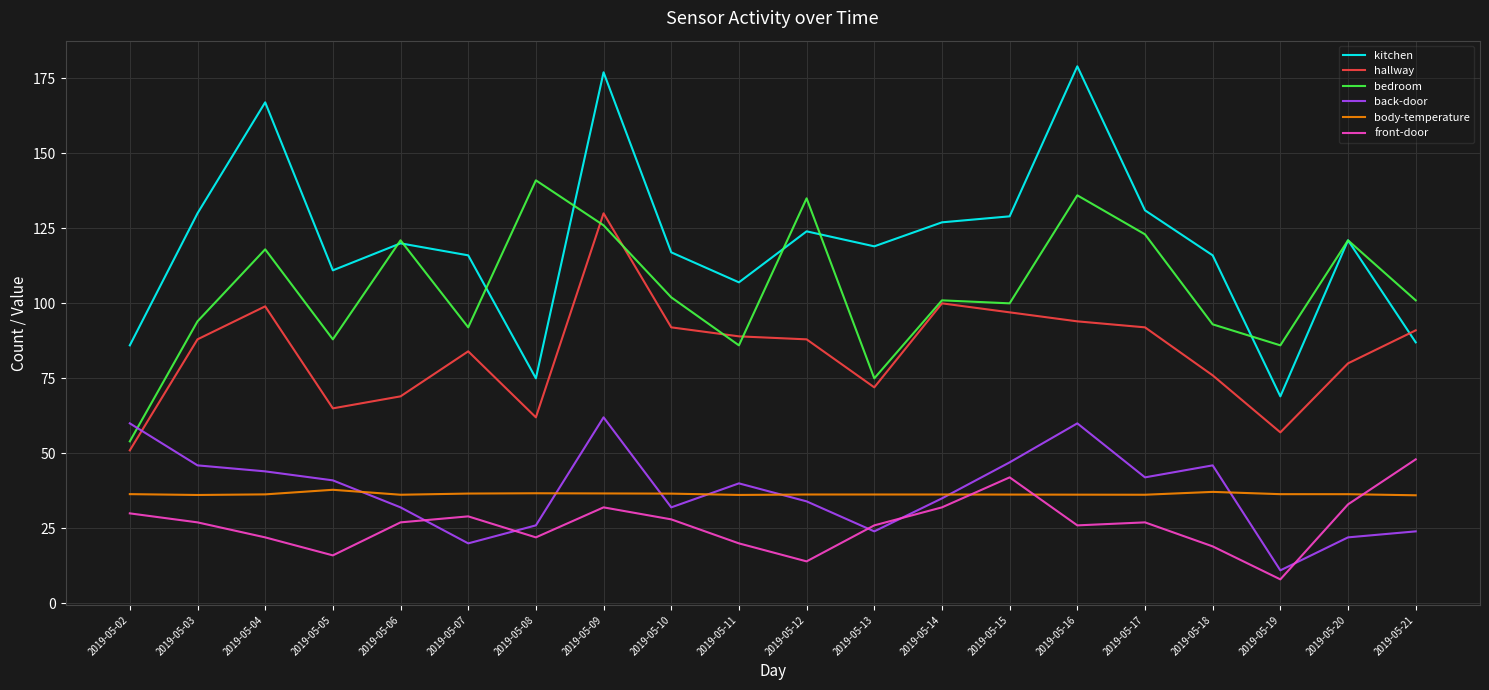

Which series changed the most between 2019-05-16 and 2019-05-21?

kitchen